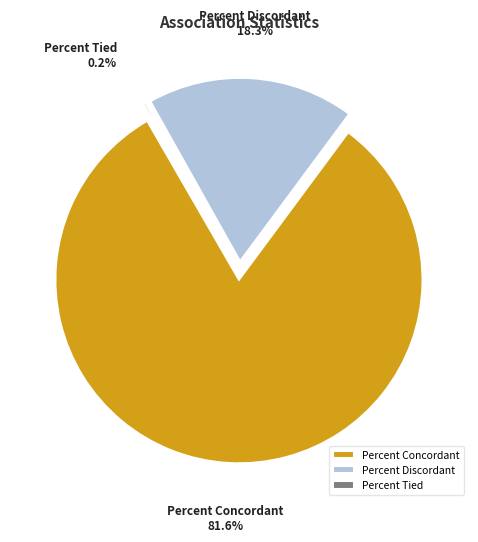

What is the largest slice in the pie chart?

Percent Concordant